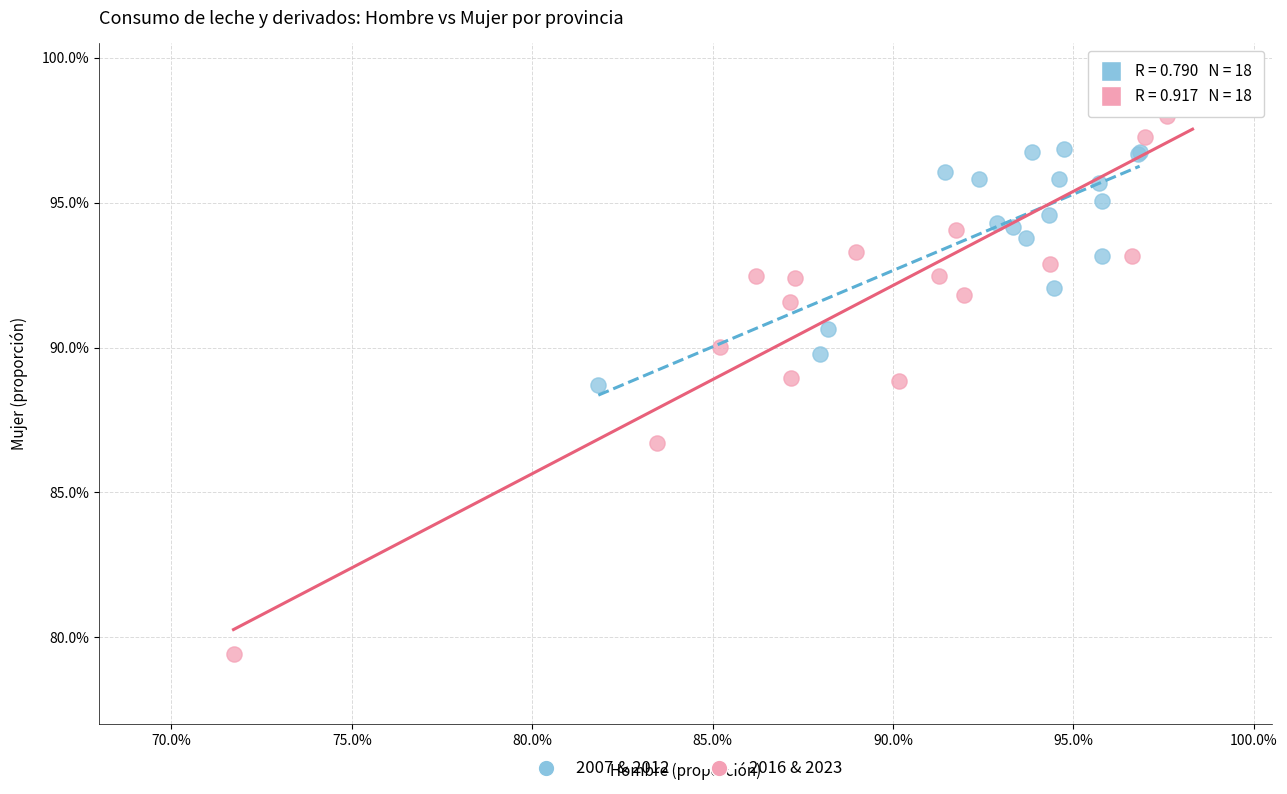

Which series reaches the minimum Y coordinate?

2016 & 2023